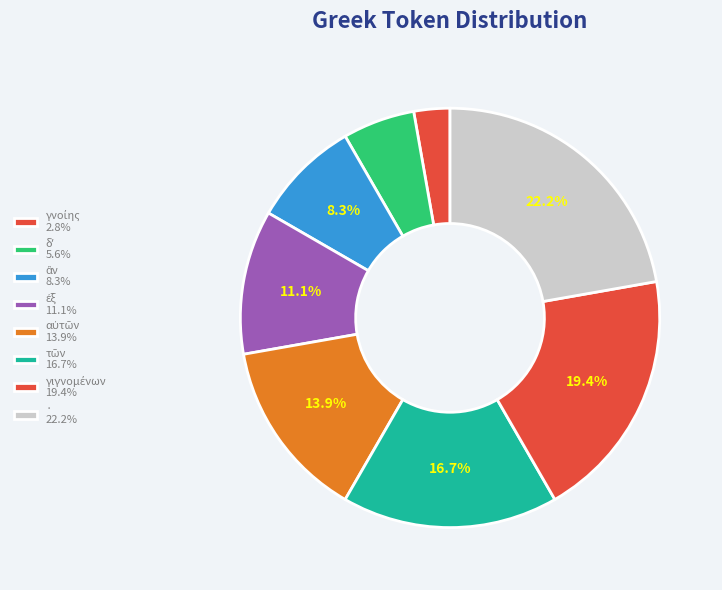

The γνοίης slice represents 3% of the pie. True or false?

True